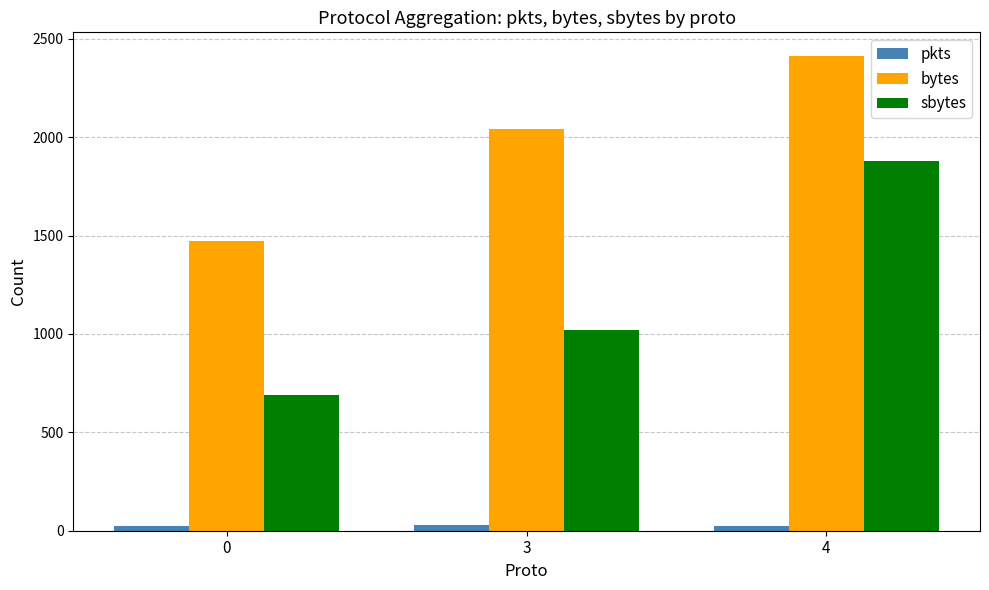

What is the maximum value shown in the chart?

2412